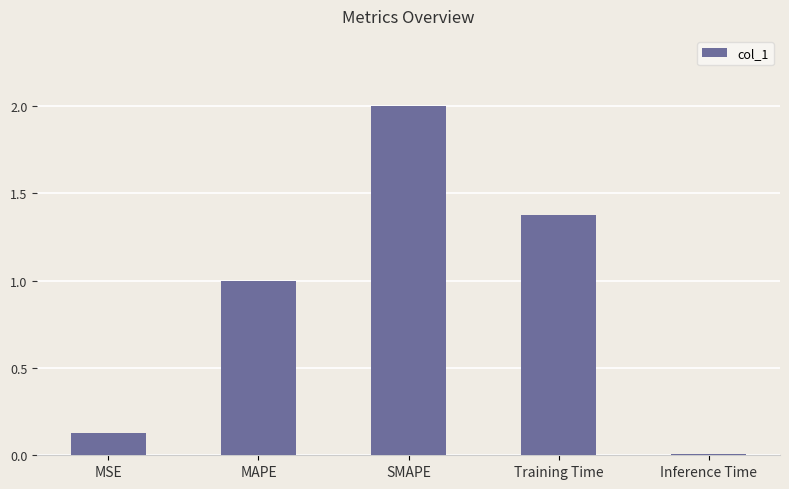

What is the label of the 2nd bar from the left?

MAPE